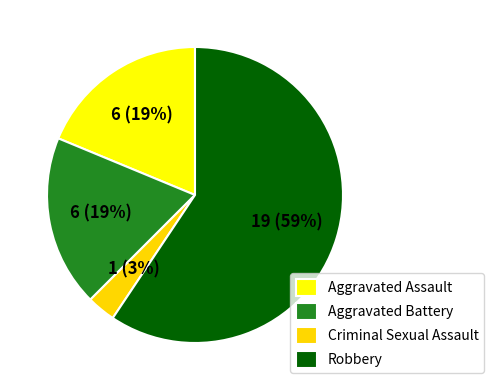

To the nearest percent, what is the difference between the Criminal Sexual Assault and Aggravated Assault slice percentages?

16%